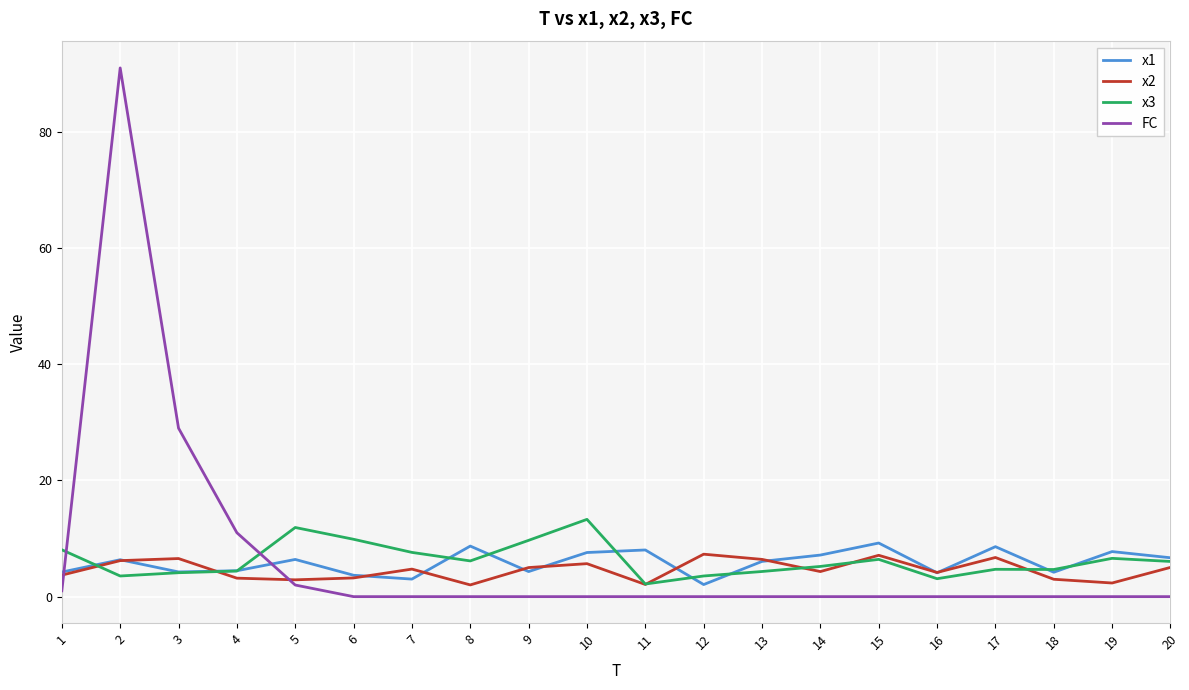

The value of x2 at 12 is 7.3. True or false?

True